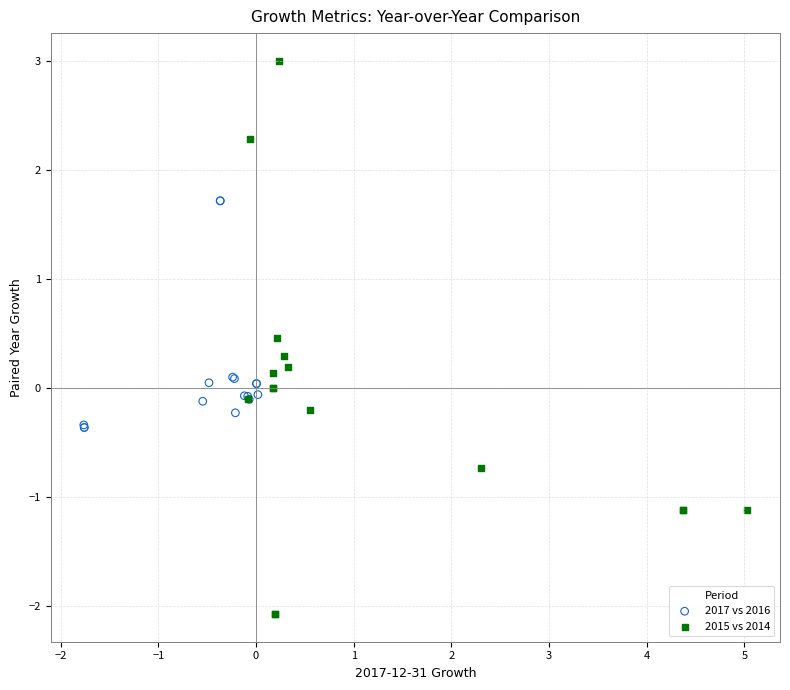

Which series contains the highest Y value?

2015 vs 2014